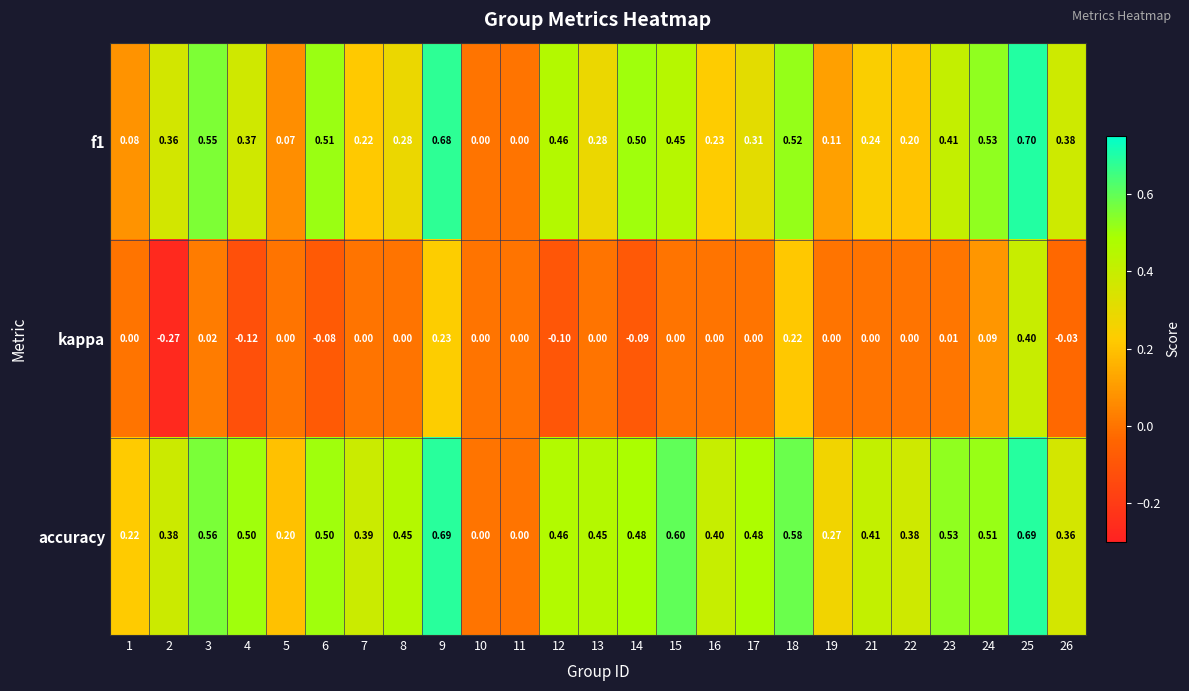

Which series has the largest total across all categories?

accuracy